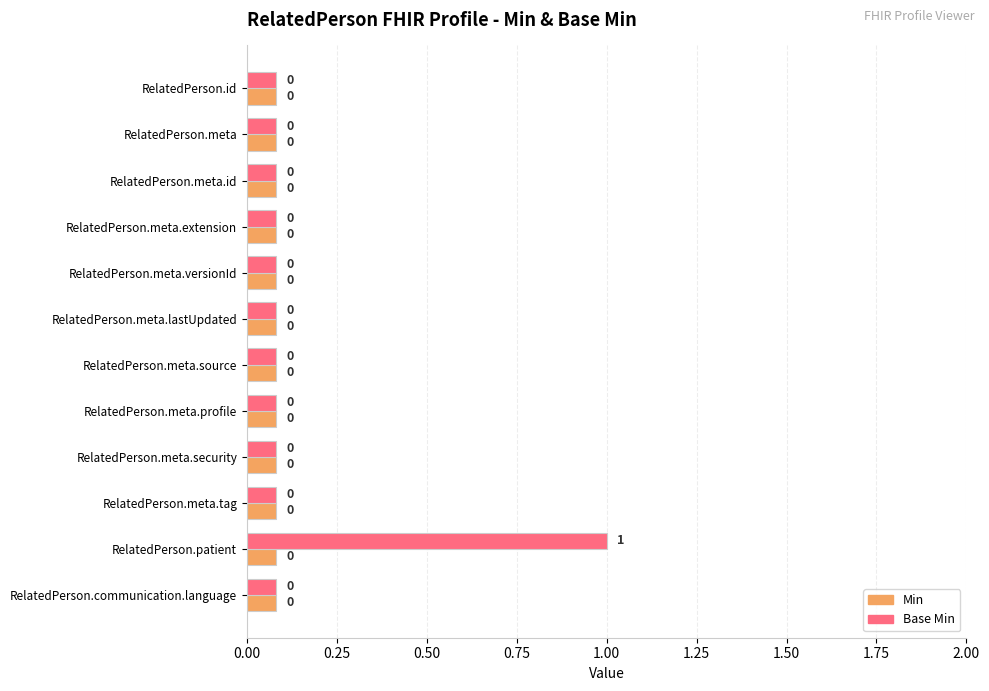

What are all the series names shown in the legend?

Min, Base Min